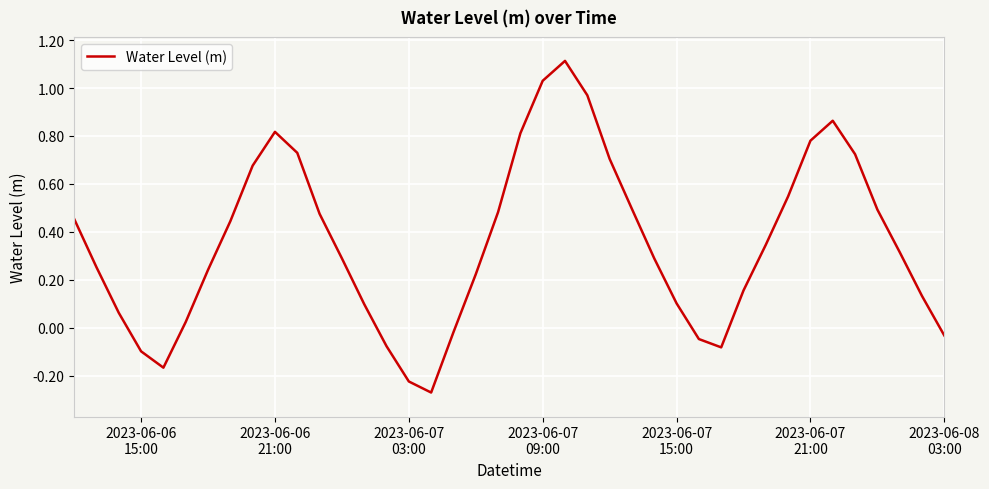

What is the difference between the maximum and minimum values?

1.4